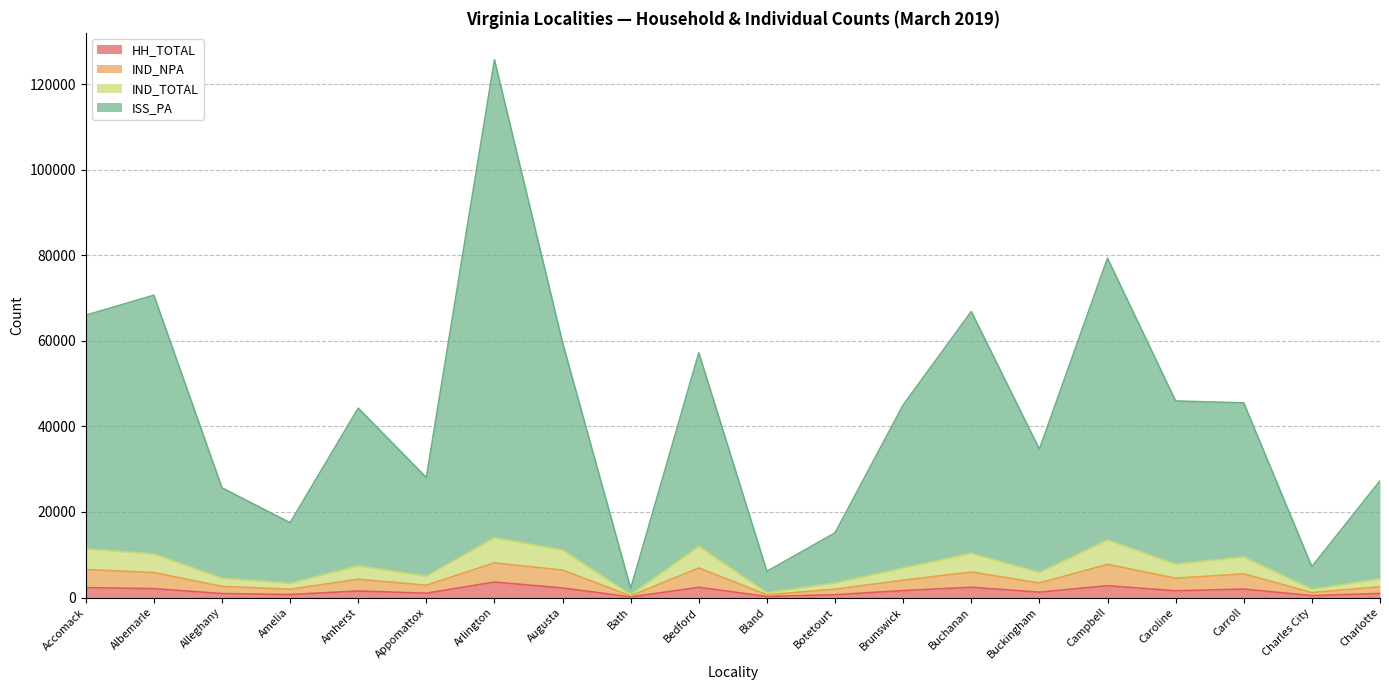

In ISS_PA, how many points are lower than both neighbors (excluding endpoints)?

6